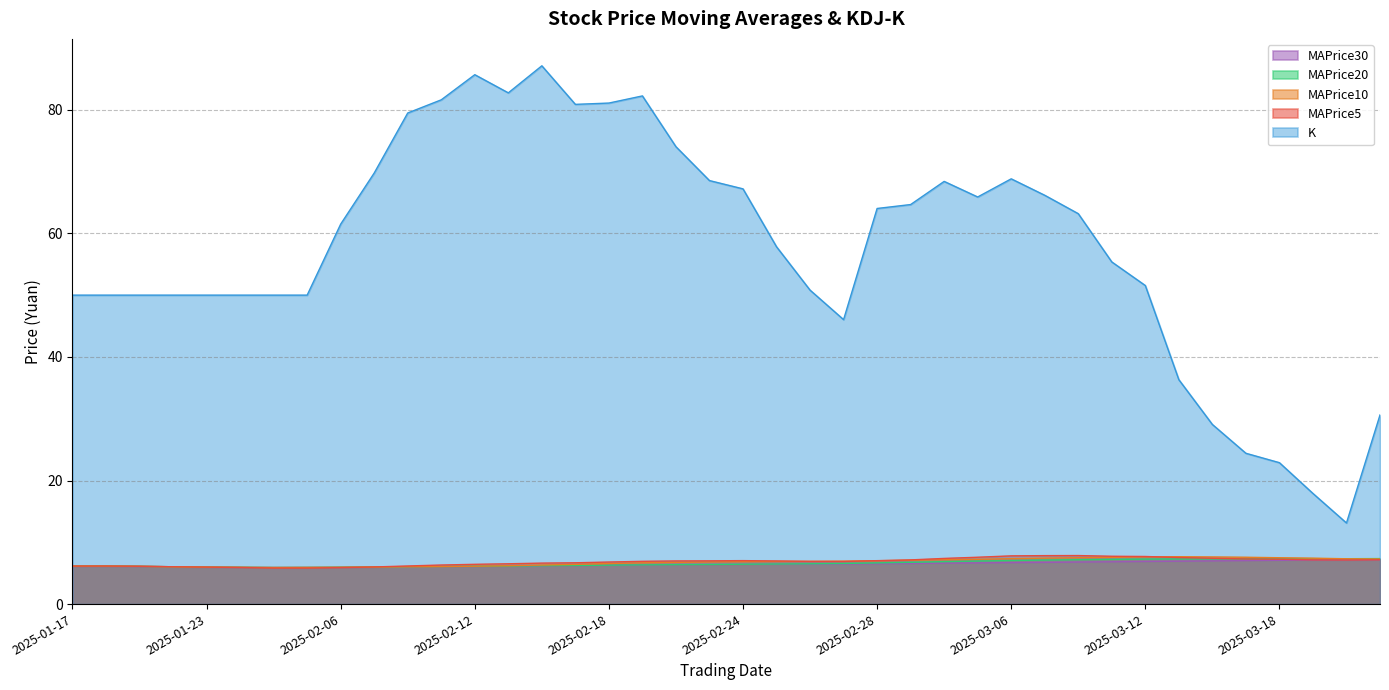

Which category has the highest value in the MAPrice20 series?

2025-03-21